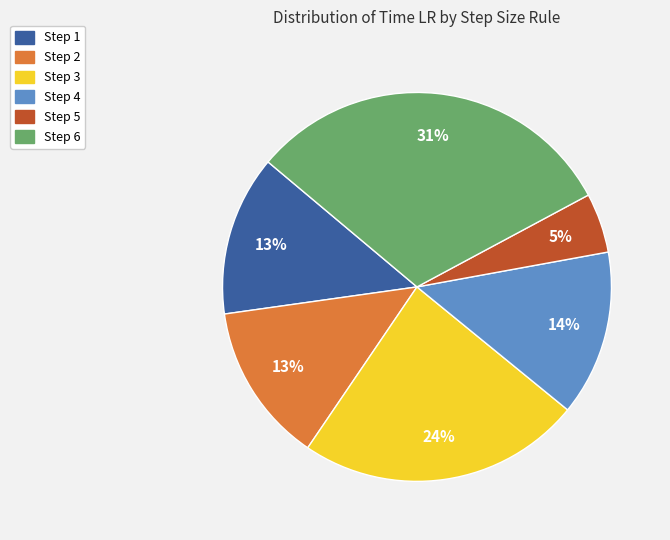

To the nearest percent, what portion does Step 6 represent?

31%